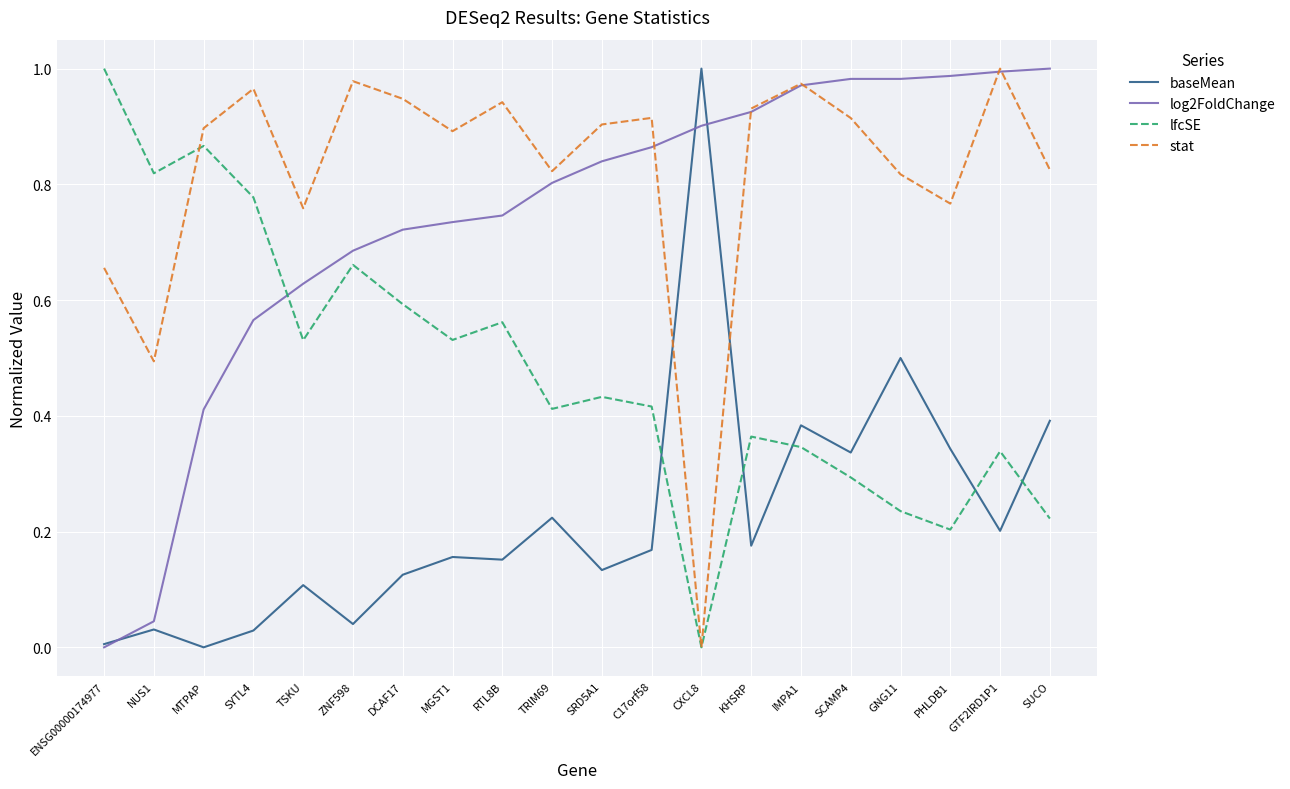

At which label does baseMean reach its peak?

CXCL8